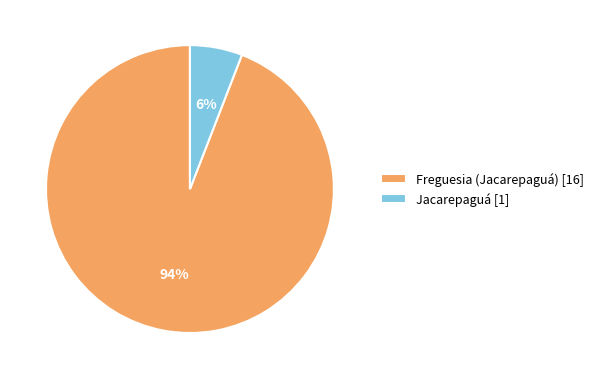

To the nearest percent, what is the difference between the largest and smallest slice percentages?

88%